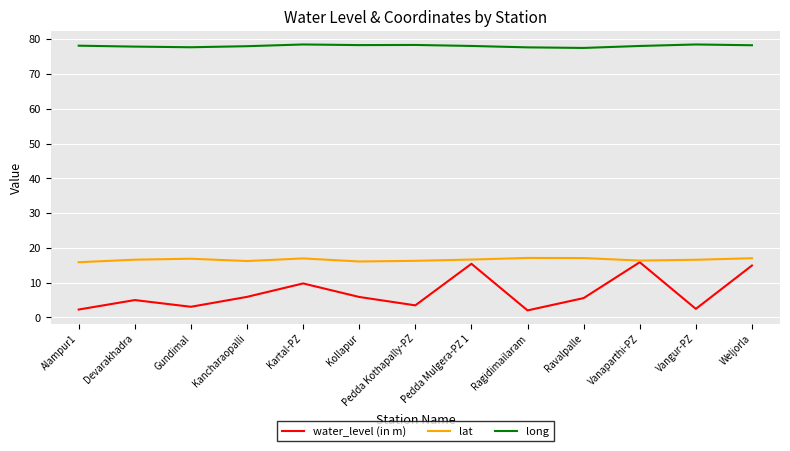

At Ragidimailaram, list the series in order from largest to smallest.

long, lat, water_level (in m)